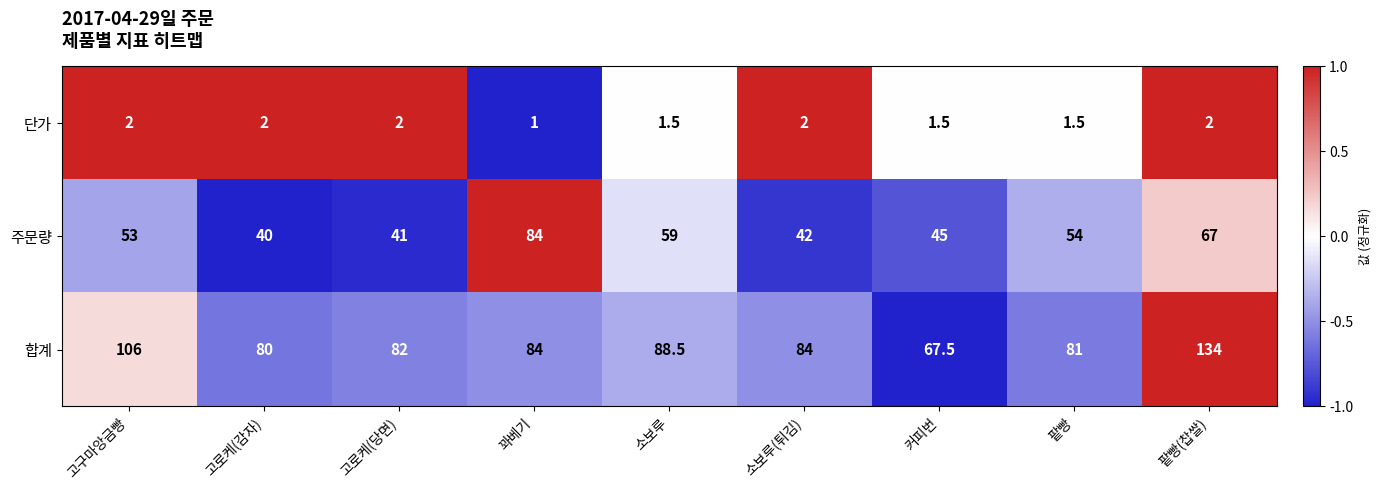

How many distinct data groups are displayed?

3